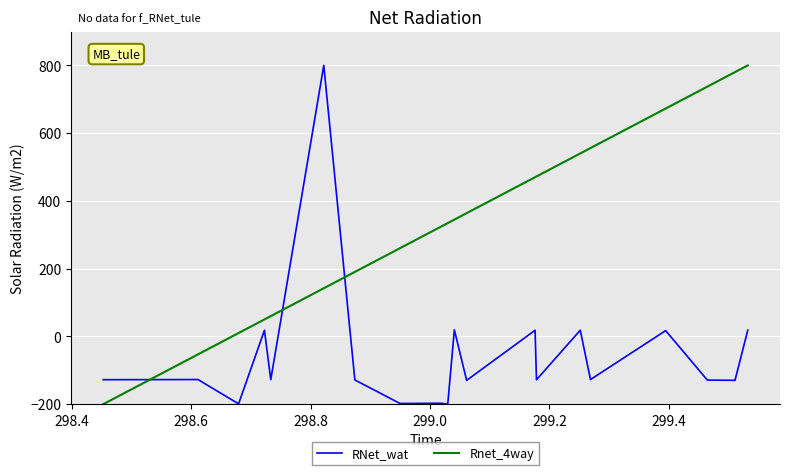

Which series has the largest total across all categories?

Rnet_4way